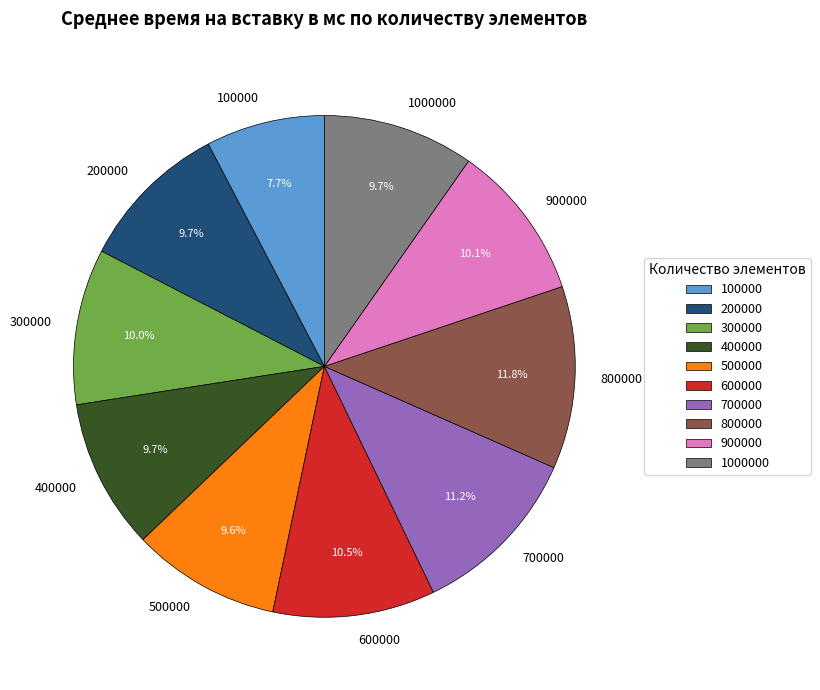

Count the number of slices in the pie.

10